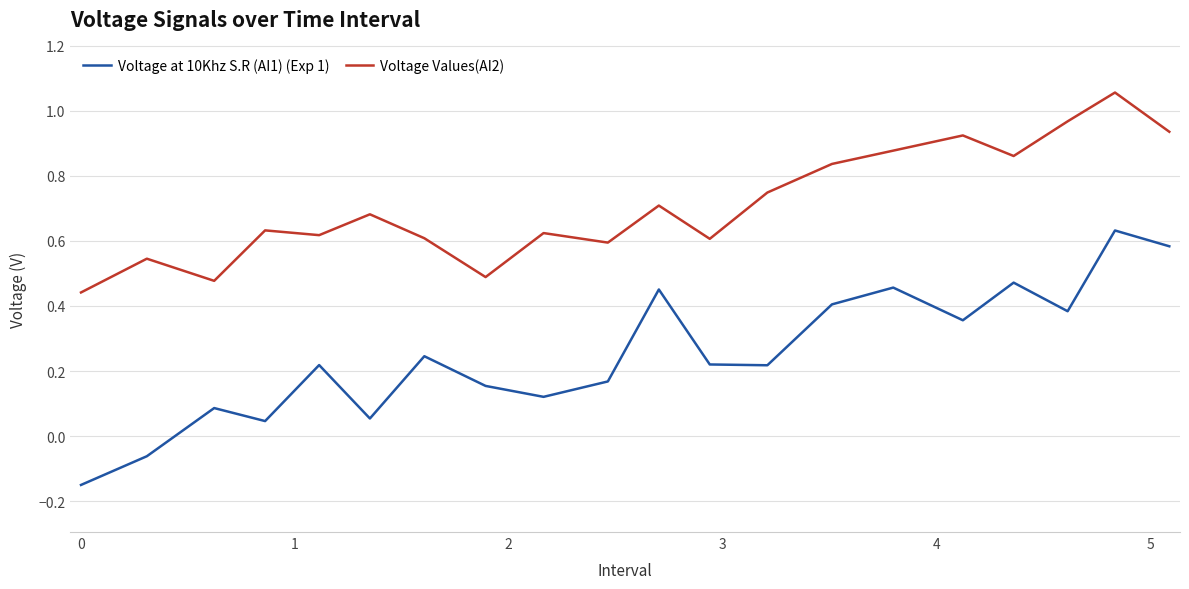

Rank the series by their average value, from highest to lowest.

Voltage Values(AI2), Voltage at 10Khz S.R (AI1) (Exp 1)